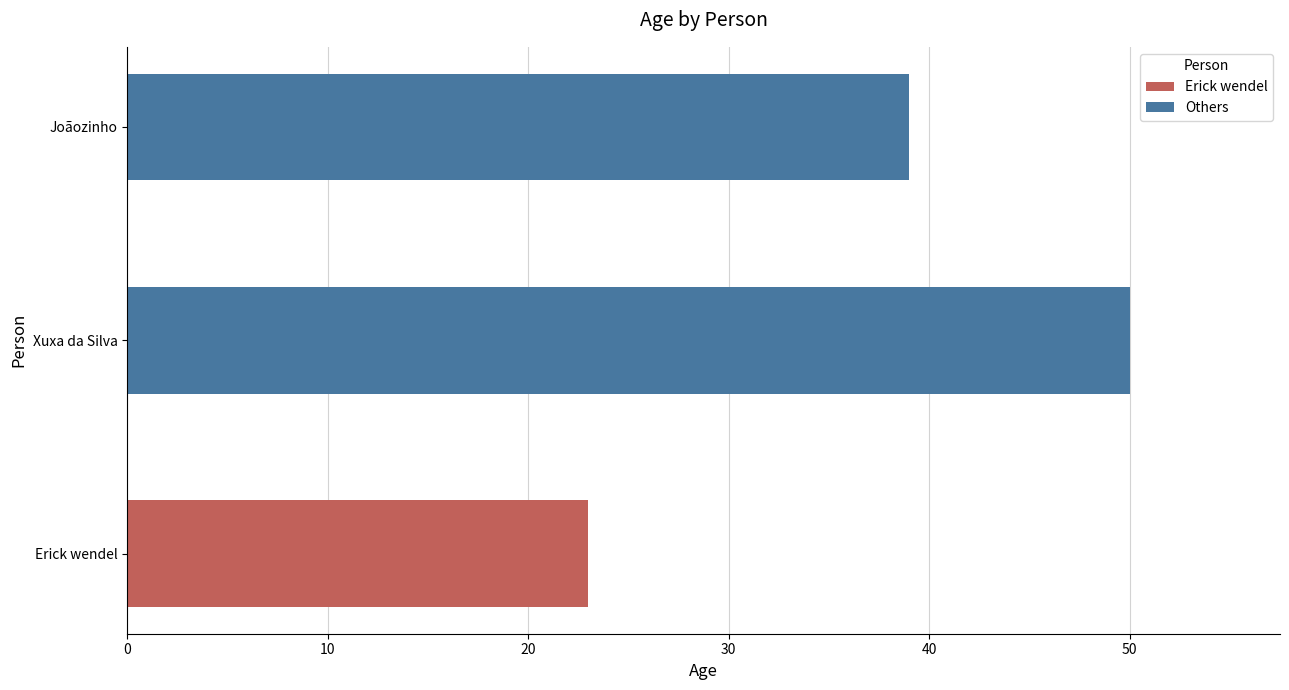

What is the approximate value at Xuxa da Silva, to the nearest 10?

50